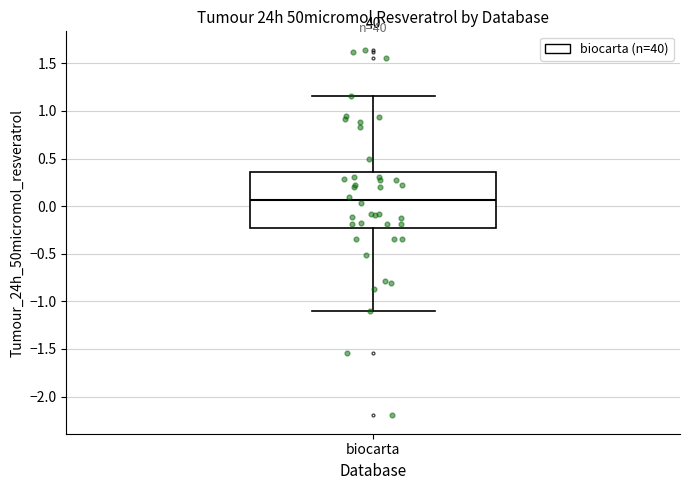

Read this box plot against the y-axis: the position of the median line, the range covered by the box, and the ends of both whiskers. The values are not printed on the chart, so give them approximately, as read against the axis.

median 0.05, box -0.25 to 0.35, whiskers -1.10 to 1.15